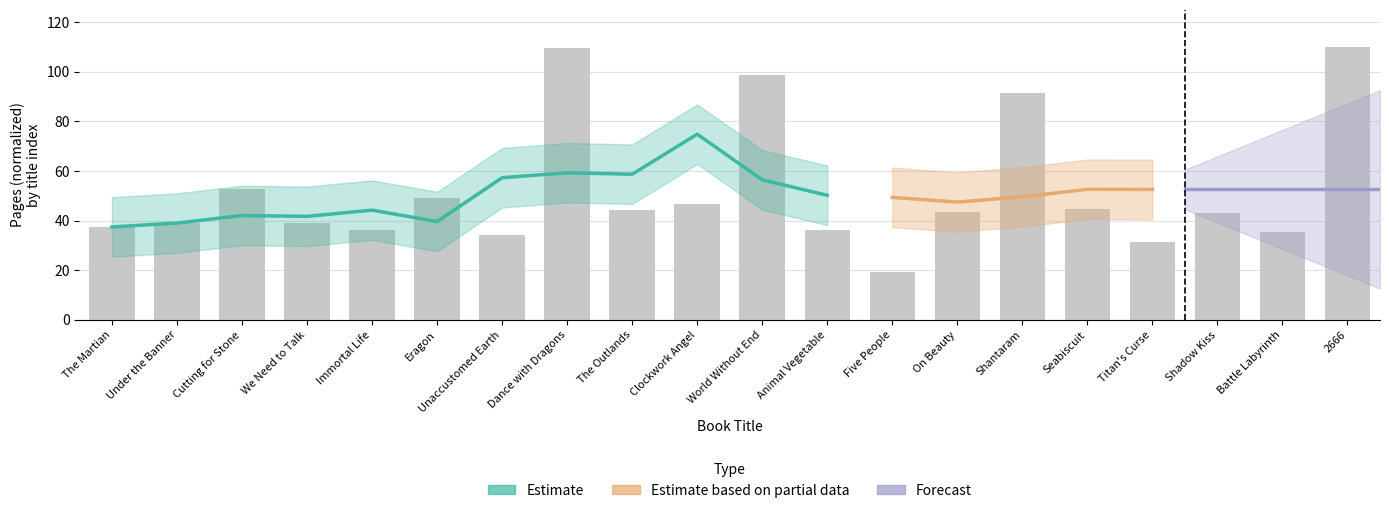

How many bars are there in total?

20